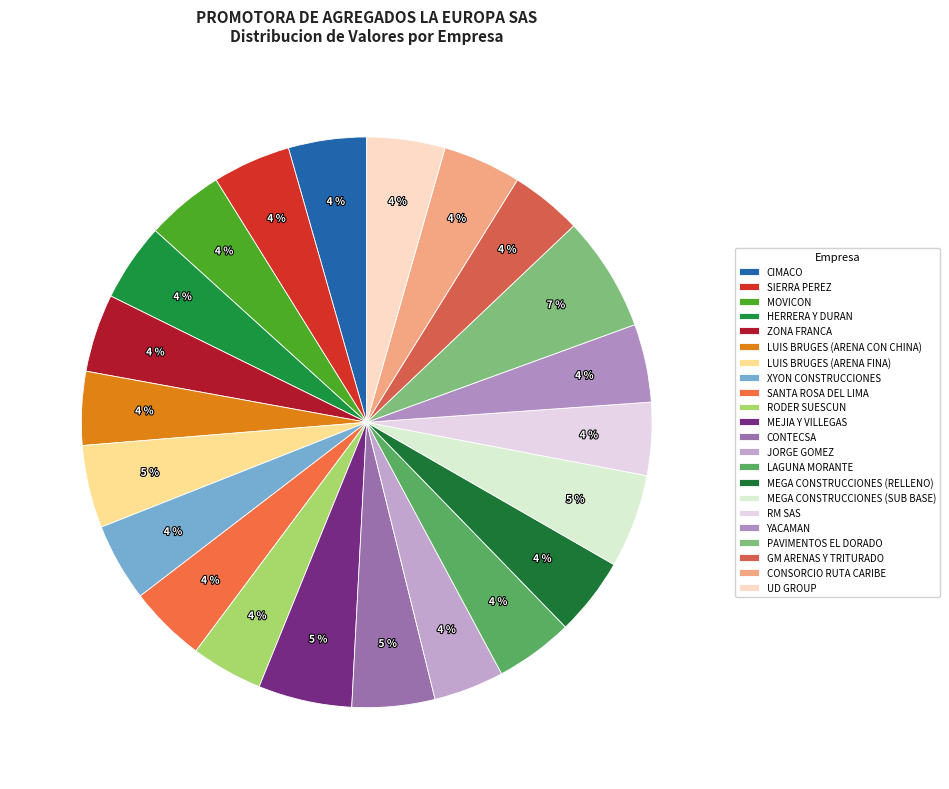

To the nearest percent, what is the difference between the largest and smallest slice percentages?

3%